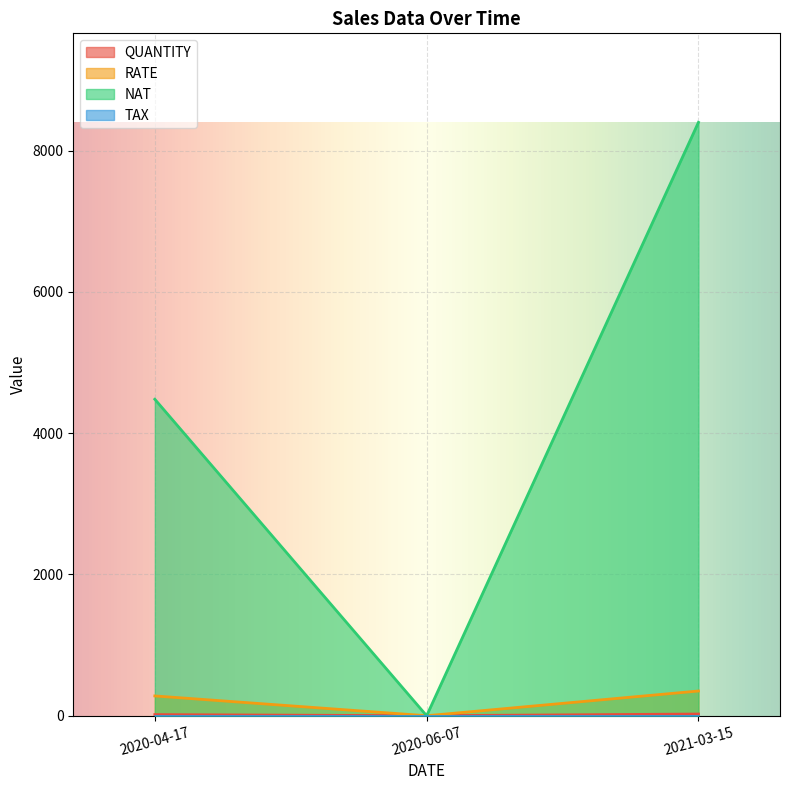

How many values in the NAT series exceed 4480?

1